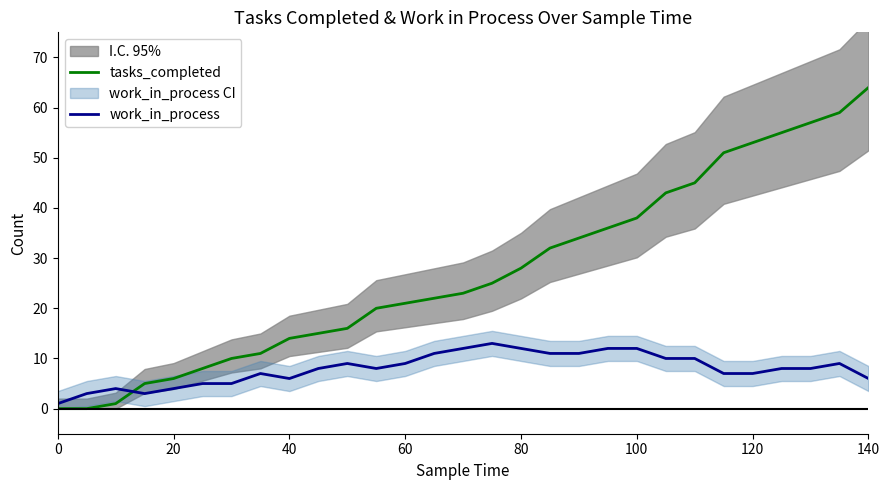

Which category has the highest value in the tasks_completed series?

140